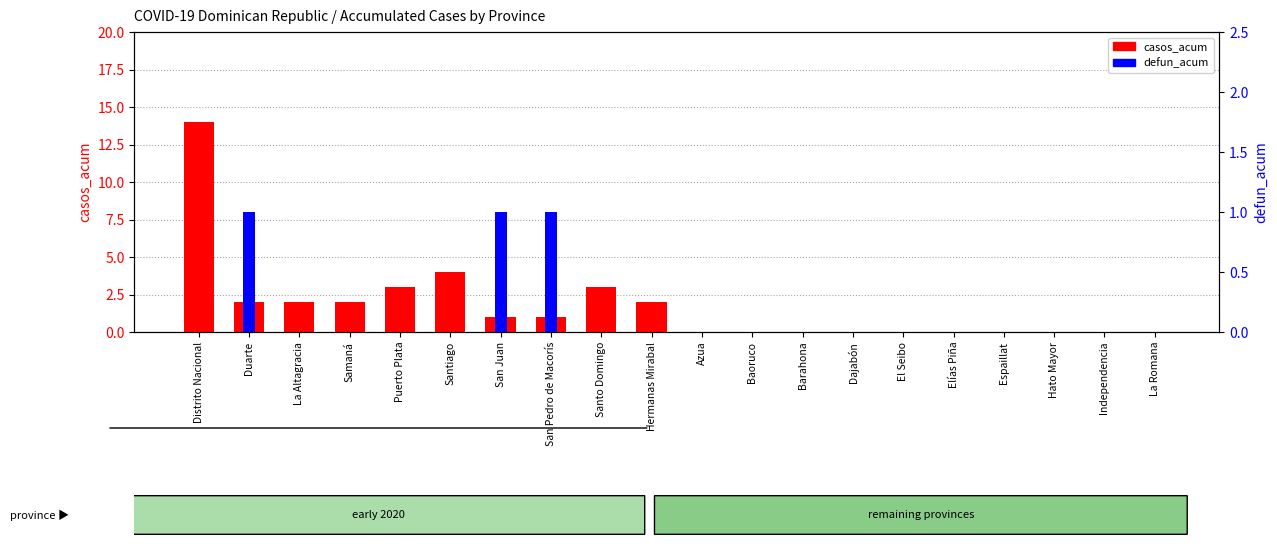

How many bars are there in total?

40